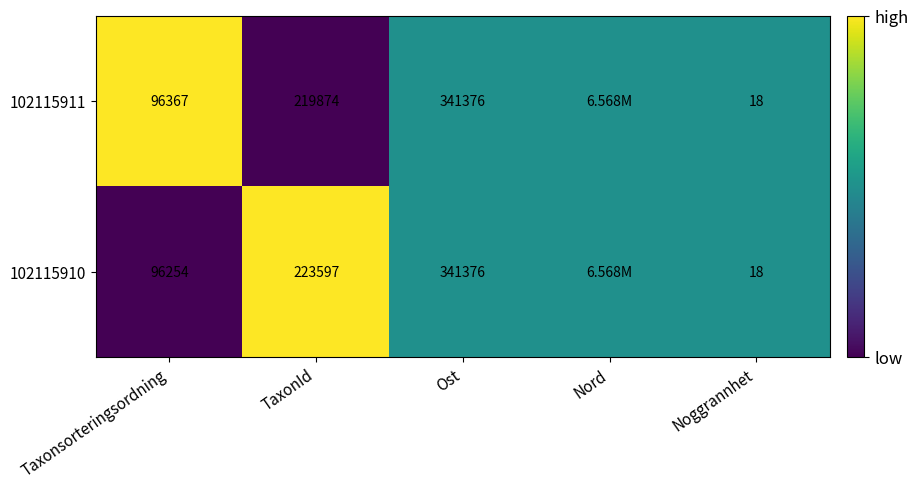

What is the sum of the 102115910 values at Taxonsorteringsordning and Ost?

437630.0